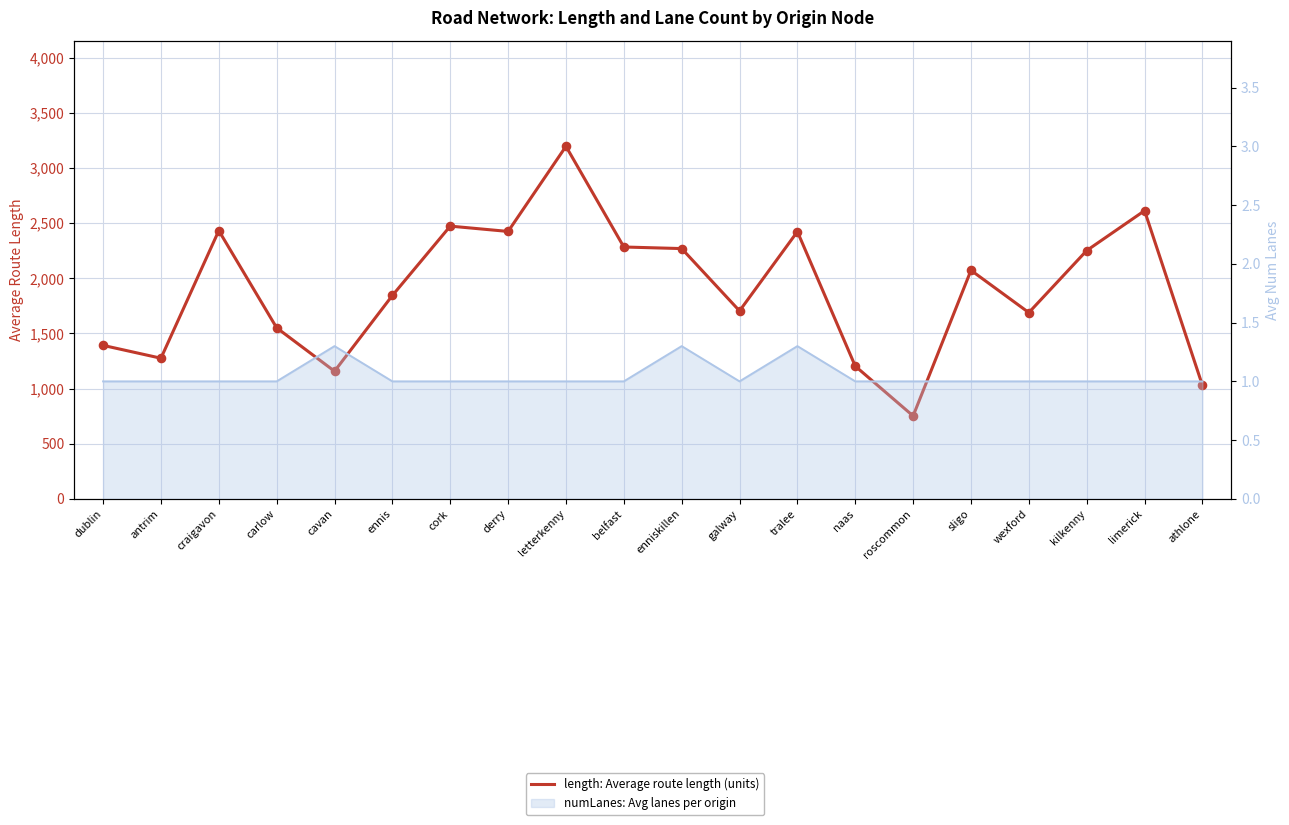

Approximately how many times larger is the value at dublin compared to cavan?

1.2